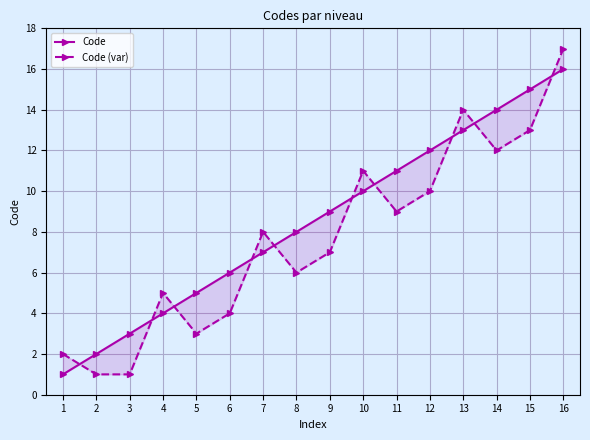

True or false: Code (var) has more than 2 points higher than both neighbors.

True